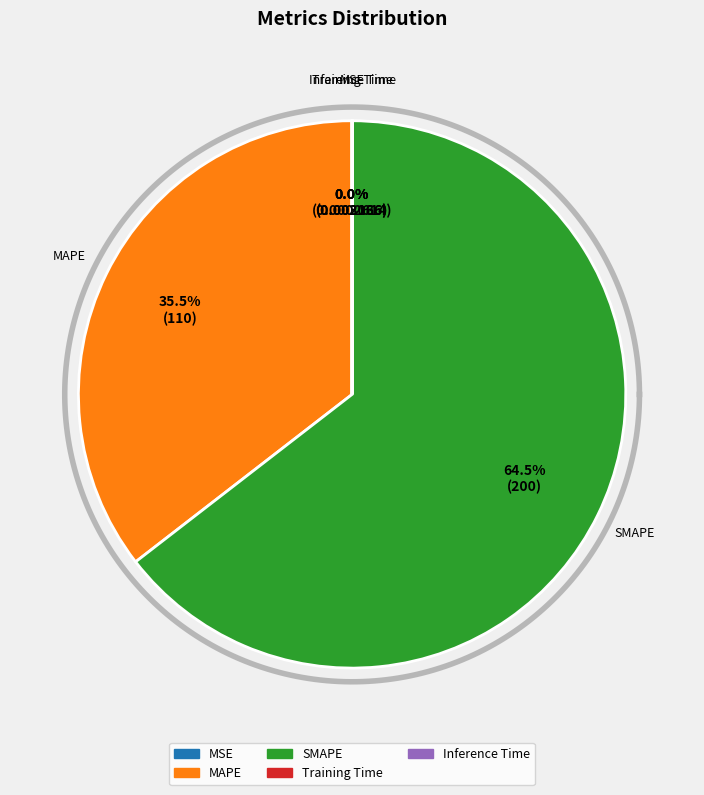

To the nearest percent, what is the difference between the Training Time and SMAPE slice percentages?

65%